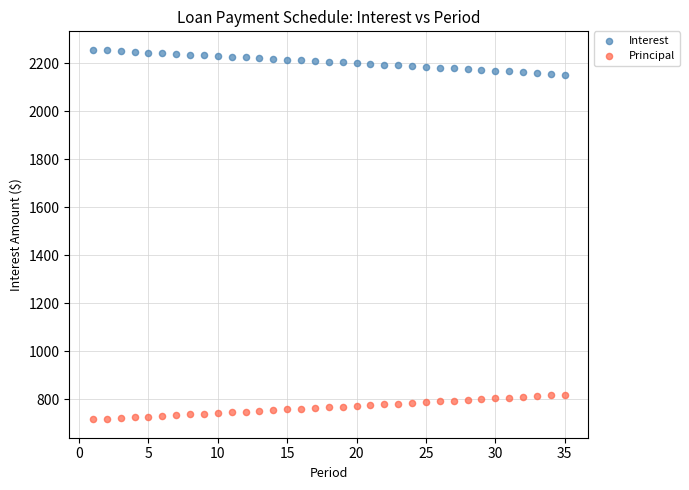

What is the X range (max minus min) for the scatter plot?

34.0